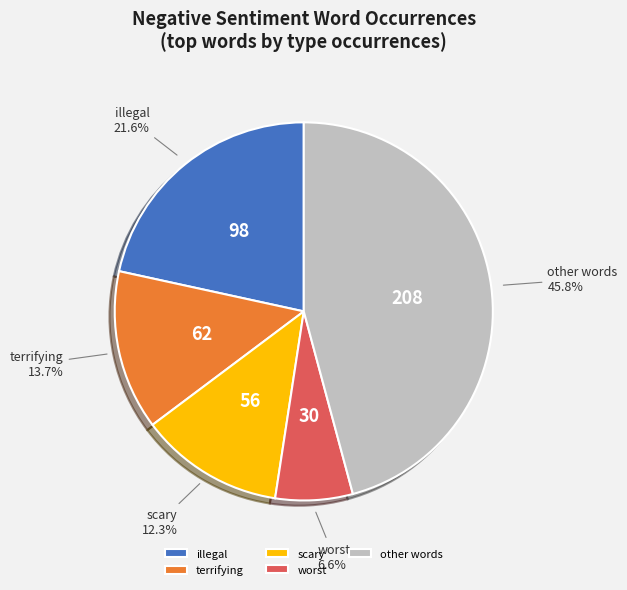

What is the largest slice in the pie chart?

other words